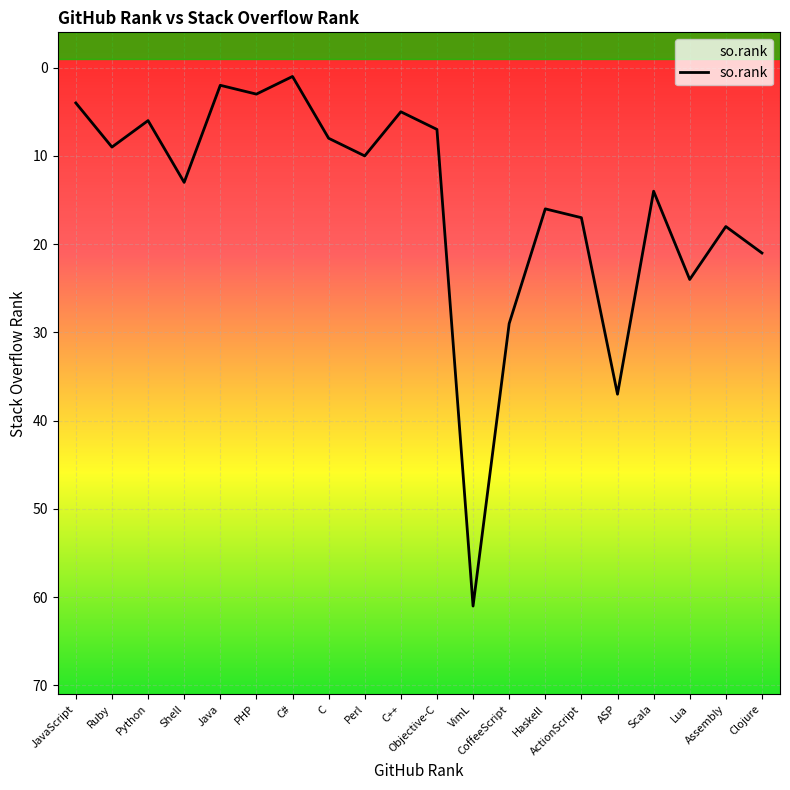

What is the sum of the values at CoffeeScript and C?

37